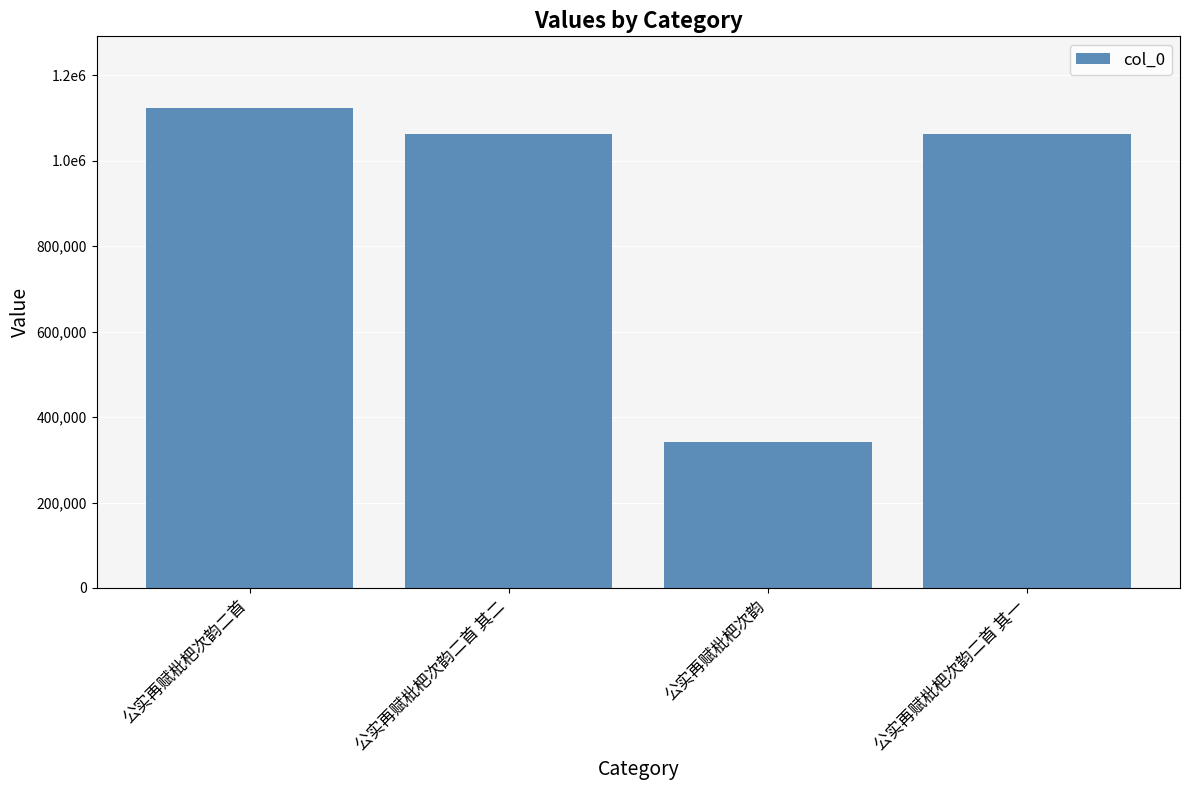

Are the bars horizontal?

No